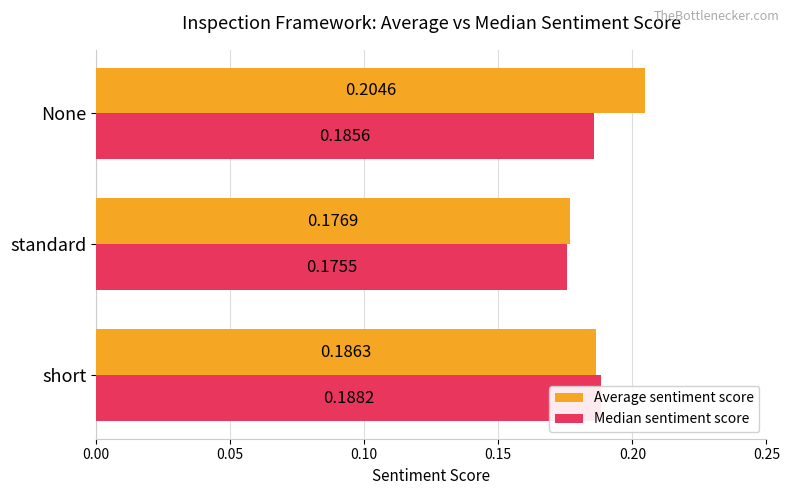

Which series has the largest total across all categories?

Average sentiment score